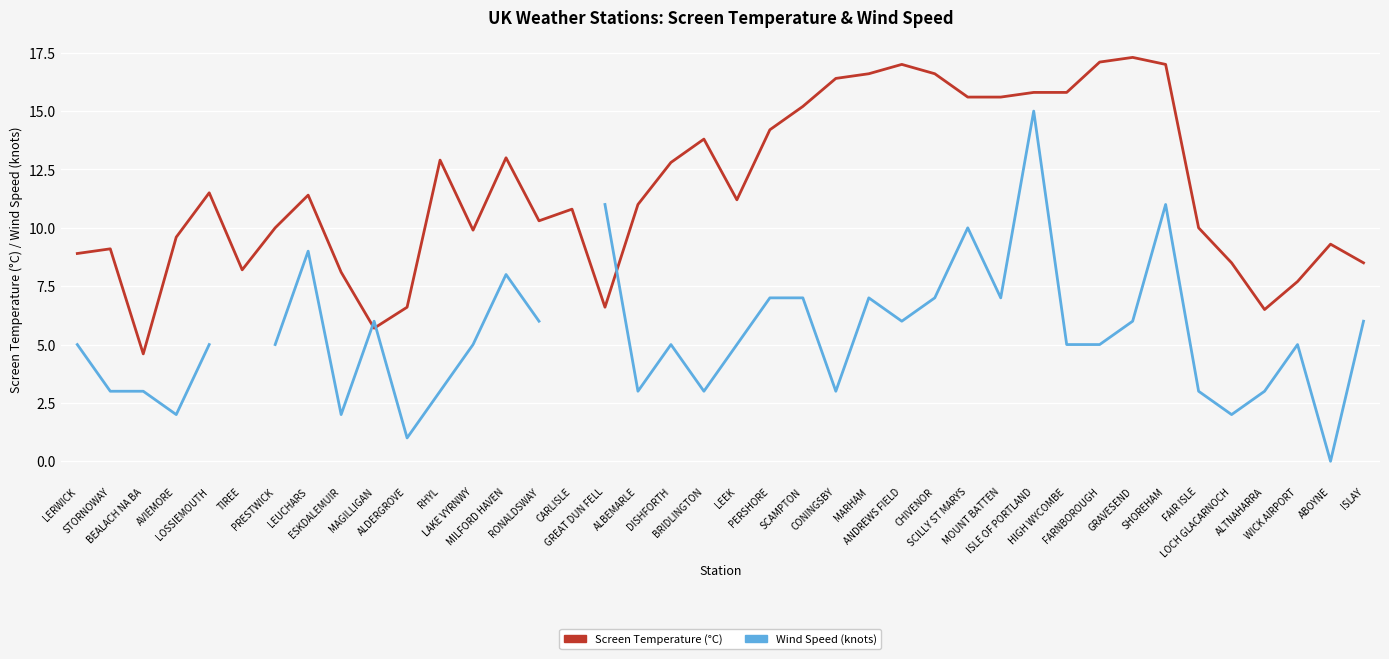

Does the chart display data point markers on the line(s)?

No